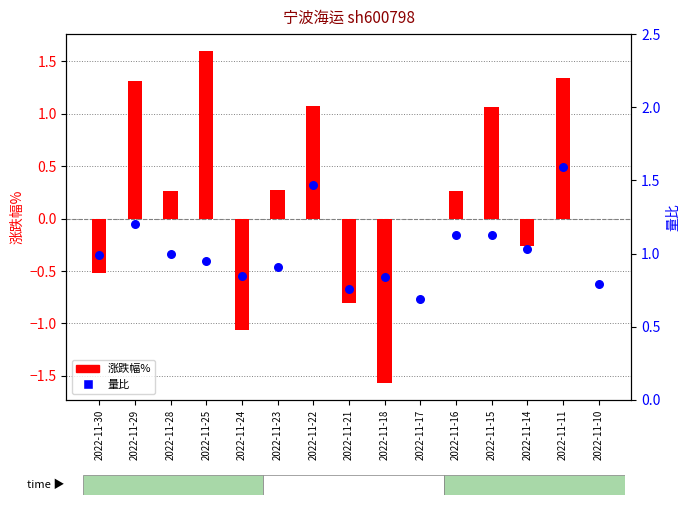

Is the value of 涨跌幅% at 2022-11-28 greater than the value of 量比 at 2022-11-28?

No